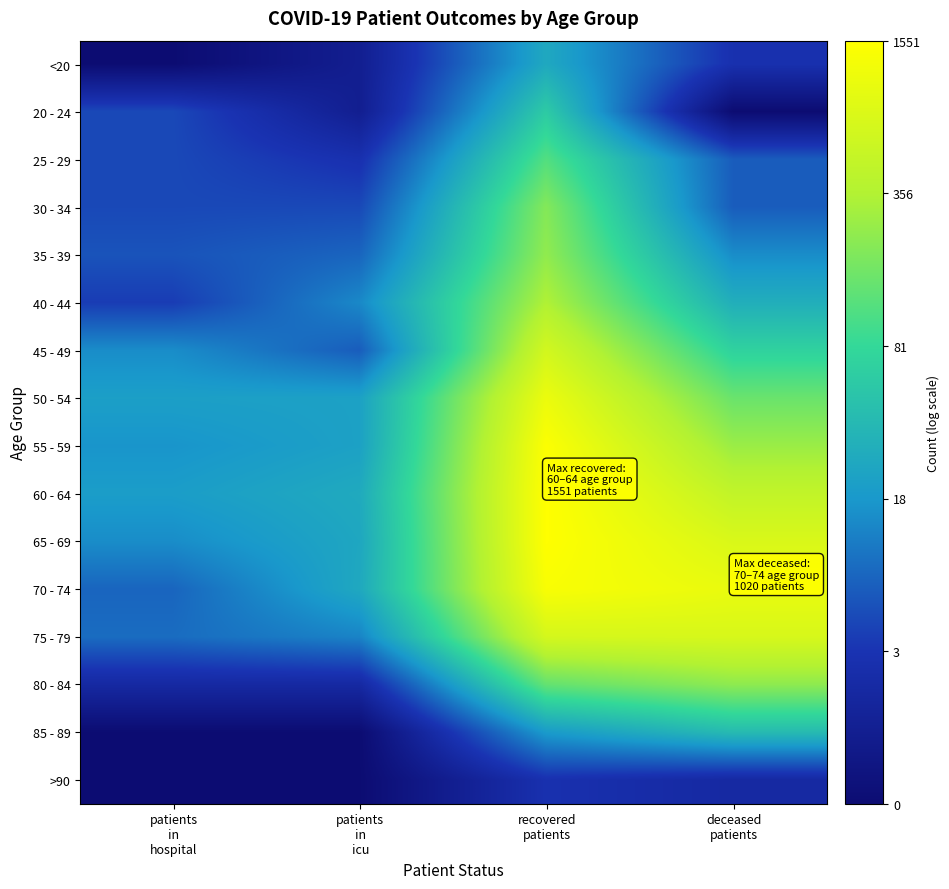

What is the total value across all series at patients
in
hospital?

29.1